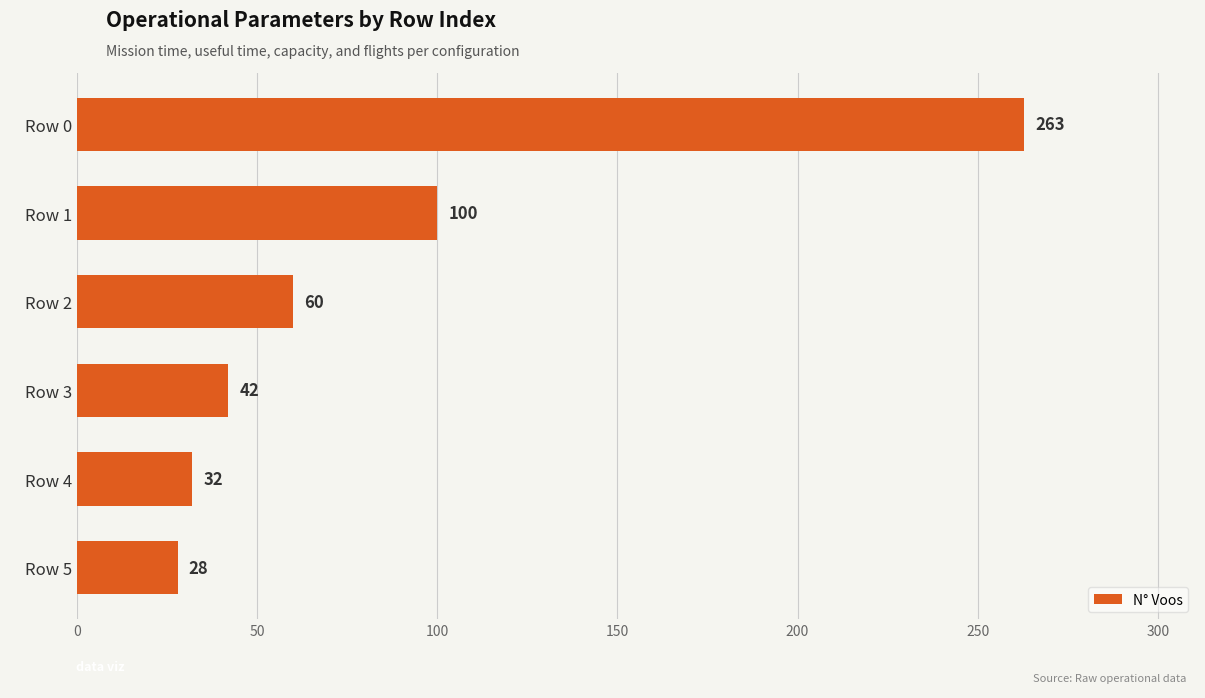

What is the difference between the maximum and minimum values?

235